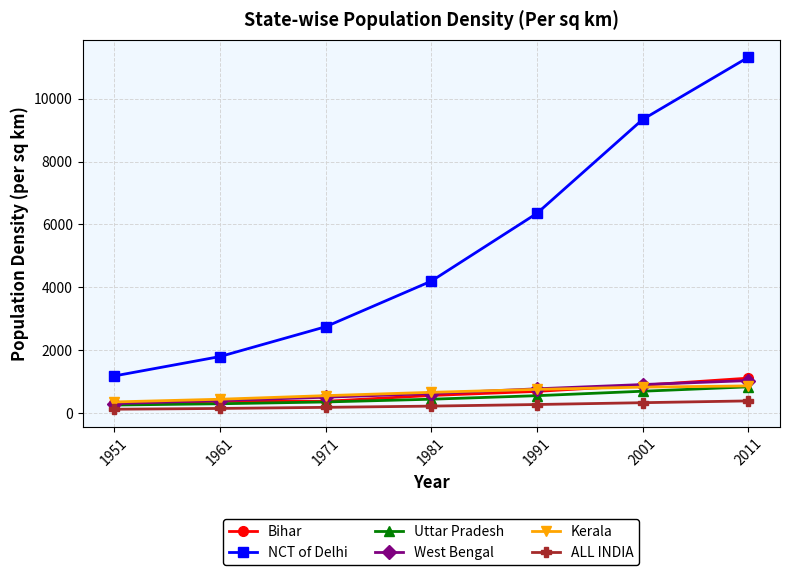

The value of West Bengal at 2011 is 1028. True or false?

True